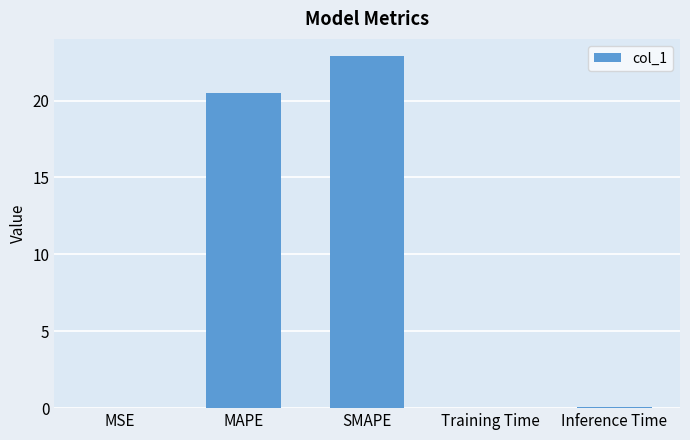

Which has a higher value, Training Time or SMAPE?

SMAPE